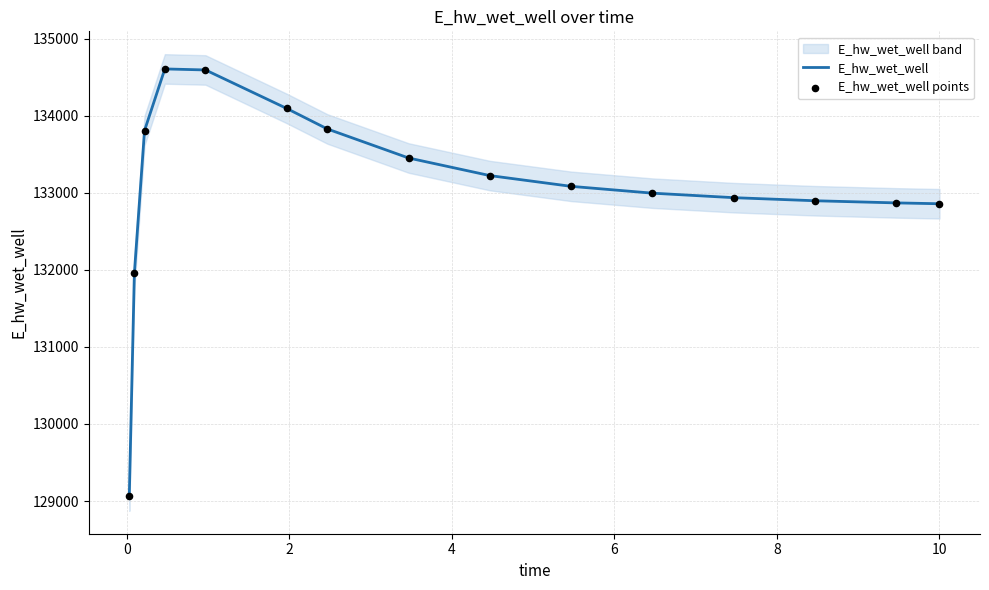

Which series has the widest spread of Y values?

E_hw_wet_well